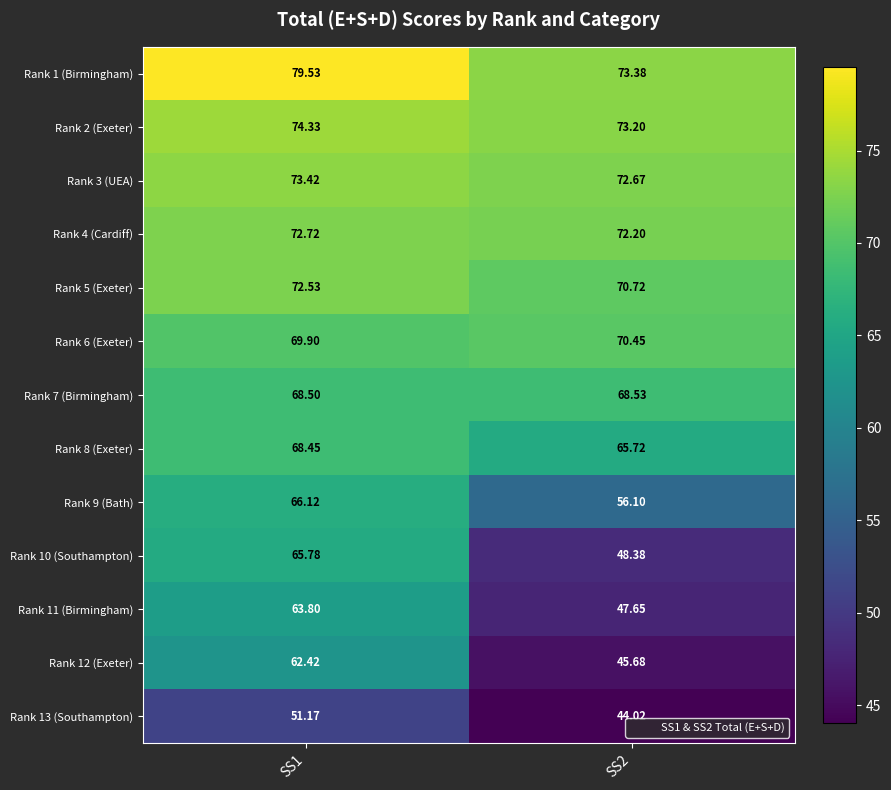

At which category is the sum across all series the highest?

SS1